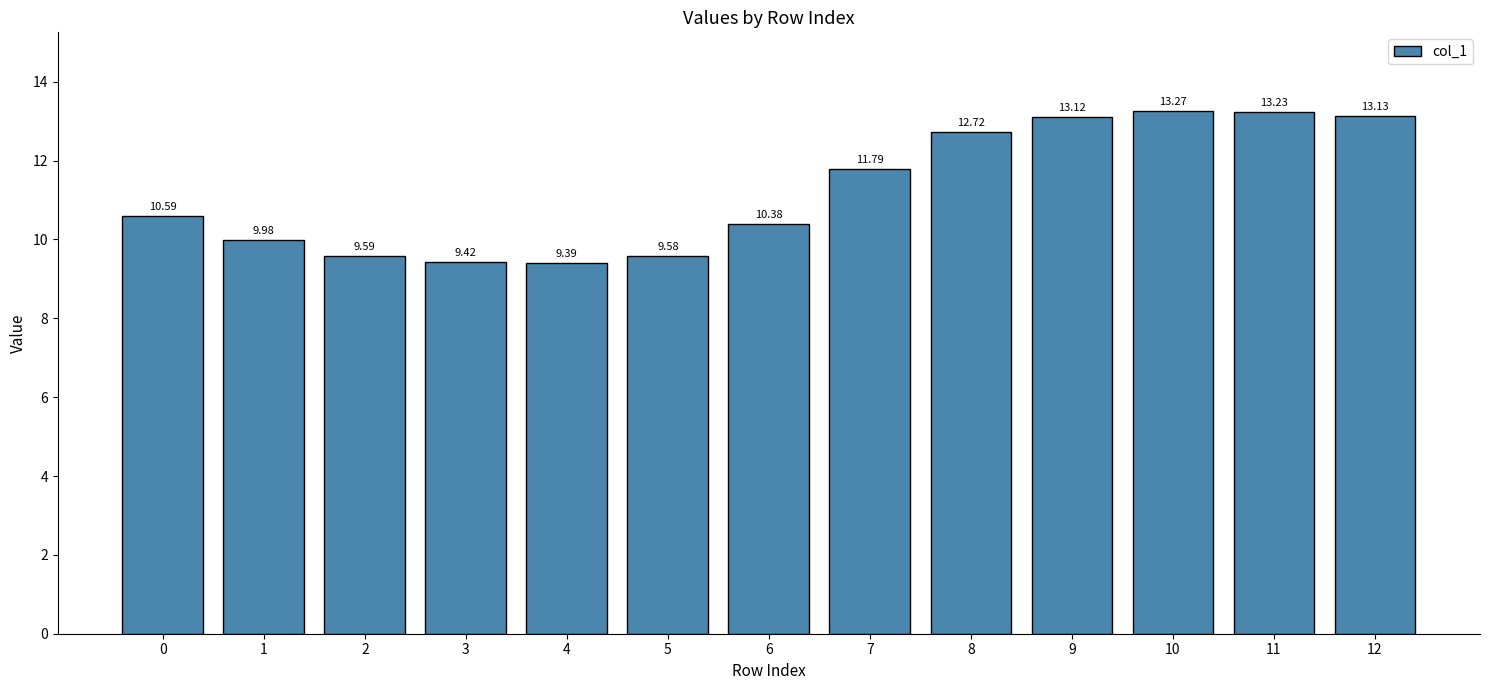

Reading right to left, what are all the values shown in this chart?

13.1	13.2	13.3	13.1	12.7	11.8	10.4	9.6	9.4	9.4	9.6	10.0	10.6